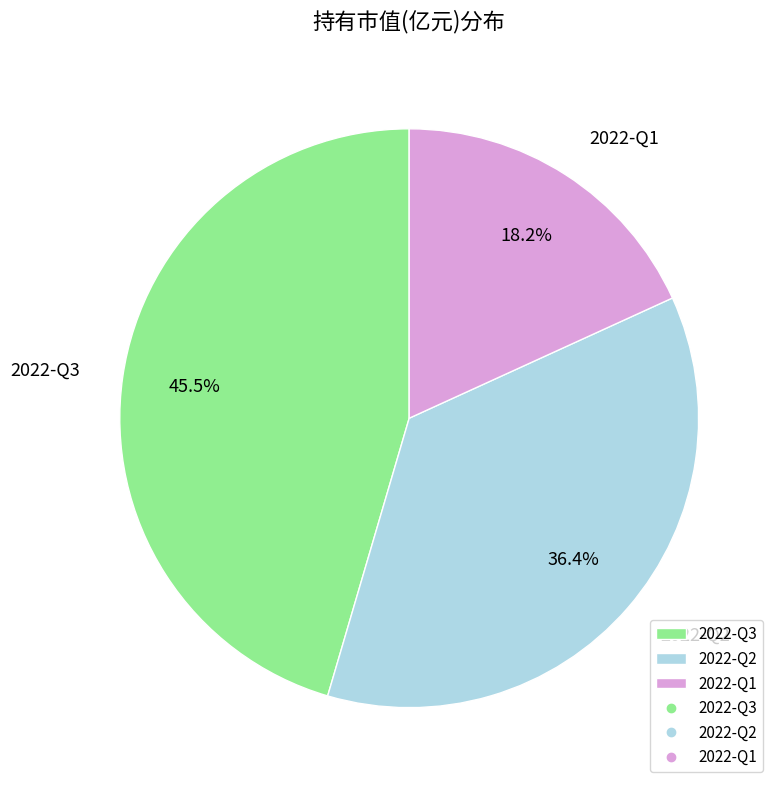

Does 2022-Q3 account for over 50% of the chart?

No